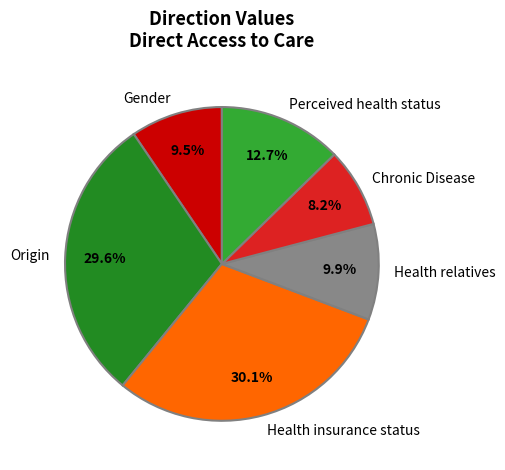

Which has a higher value, Health insurance status or Gender?

Health insurance status